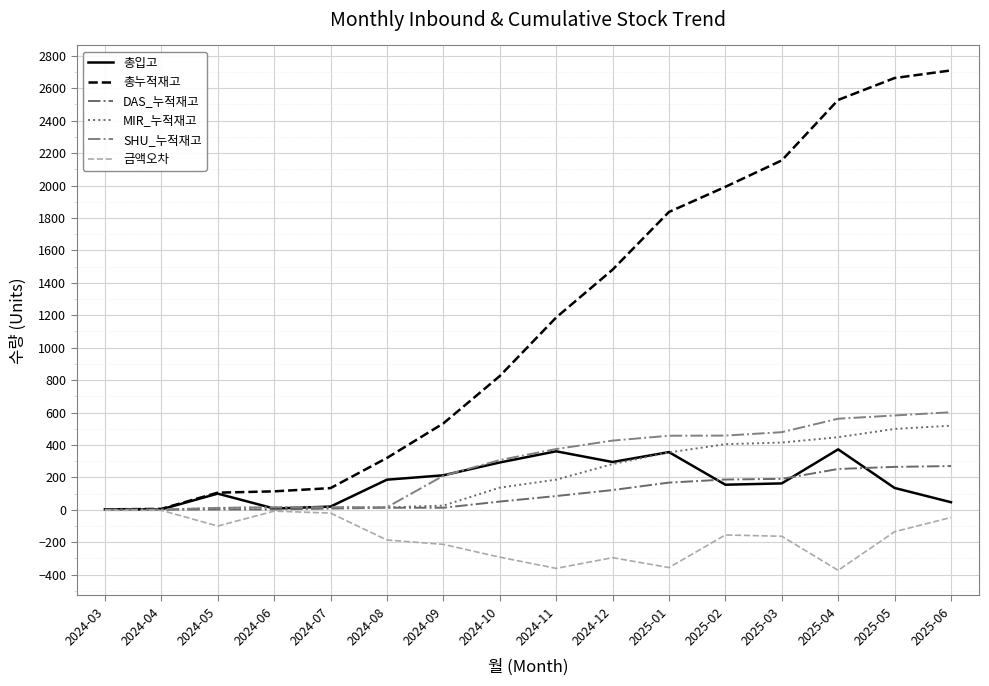

Which series has the largest total across all categories?

총누적재고